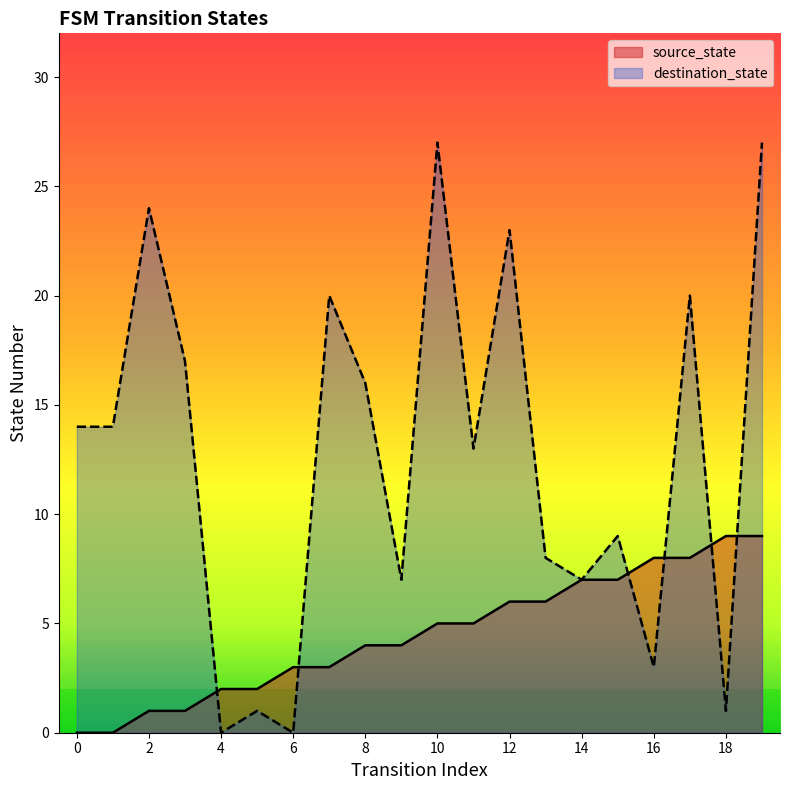

Between 10 and 14, which series saw the biggest shift?

destination_state